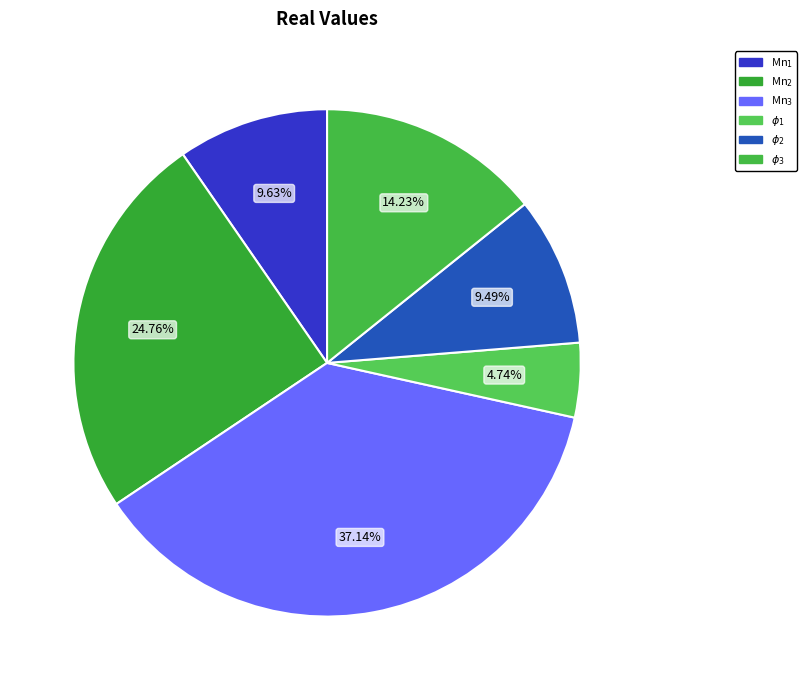

How many segments does this pie chart have?

6